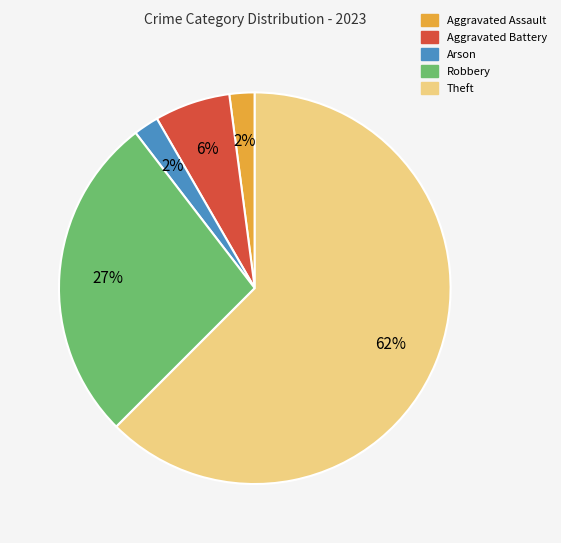

To the nearest percent, what portion does Aggravated Battery represent?

6%